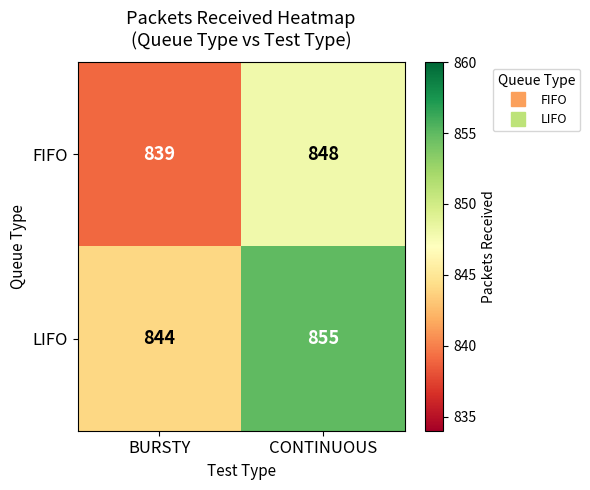

Rank the series by their average value, from highest to lowest.

LIFO, FIFO